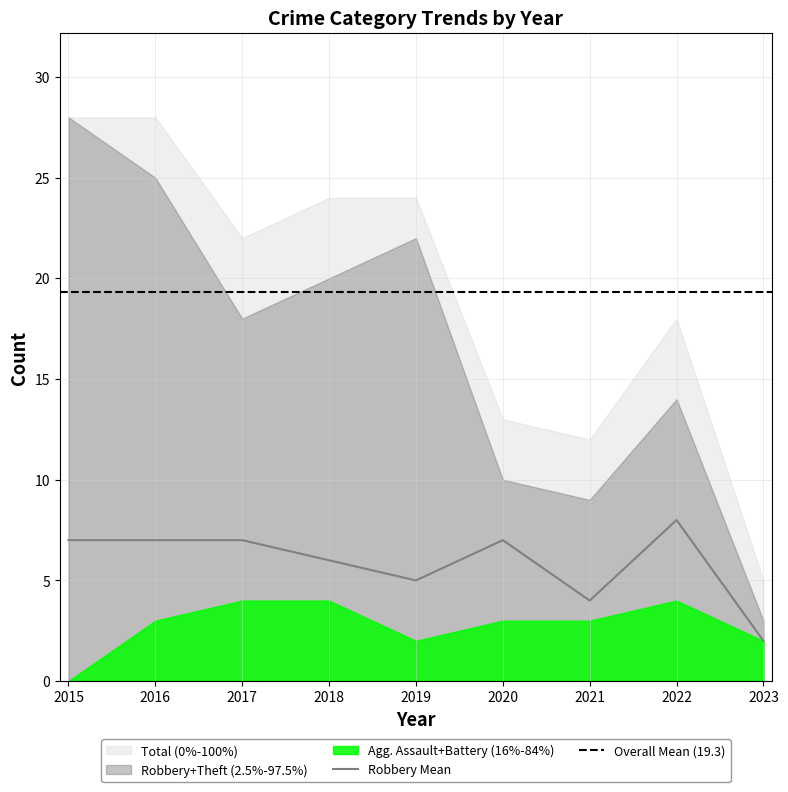

True or false: Robbery Mean has a value of 7 at 2015.

True